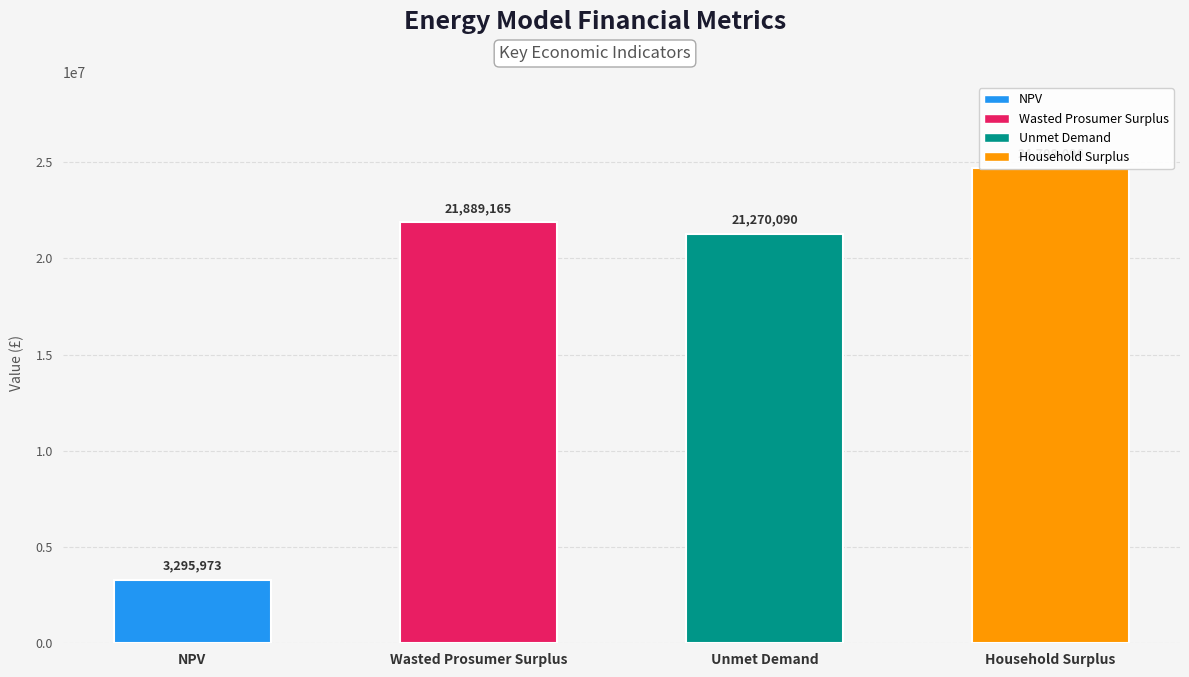

What is the label of the 4th bar from the left?

Household Surplus